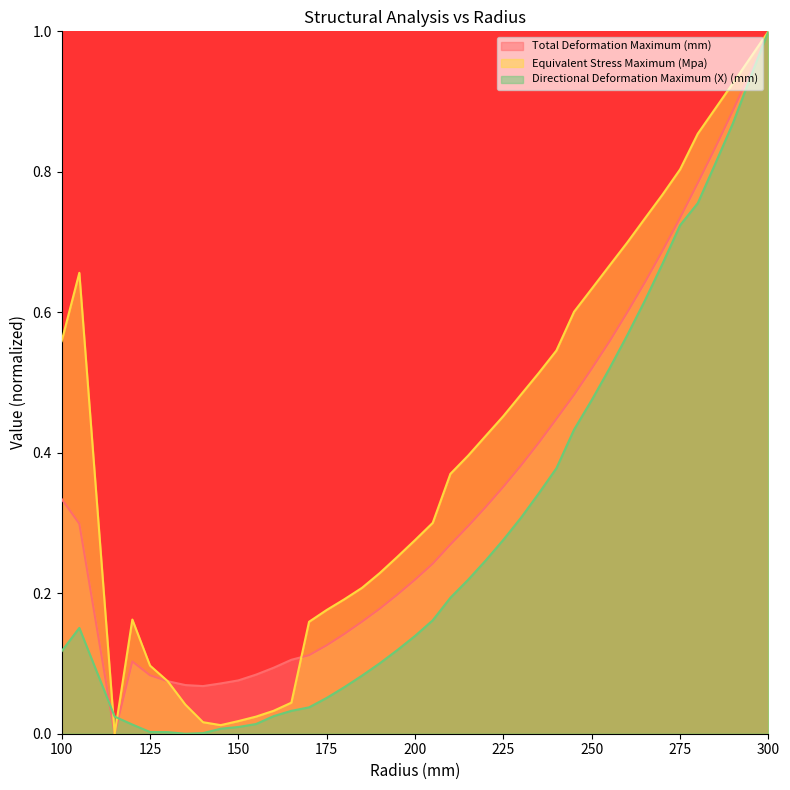

How many intersections are there between Equivalent Stress Maximum (Mpa) and Directional Deformation Maximum (X) (mm)?

2